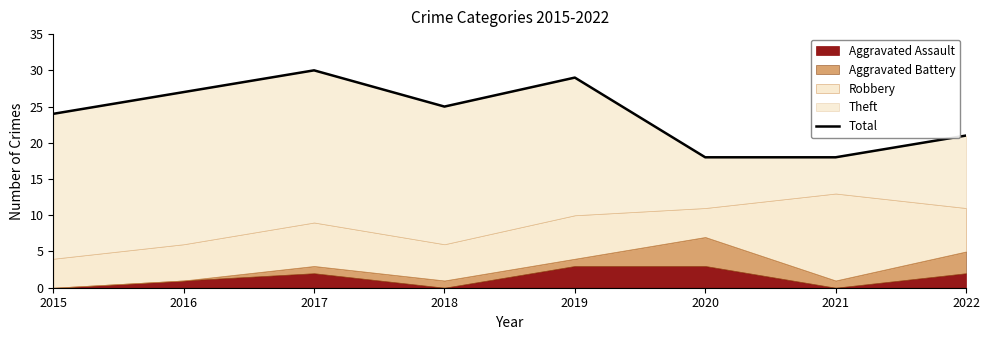

True or false: the data shows 17 at 2016.

False